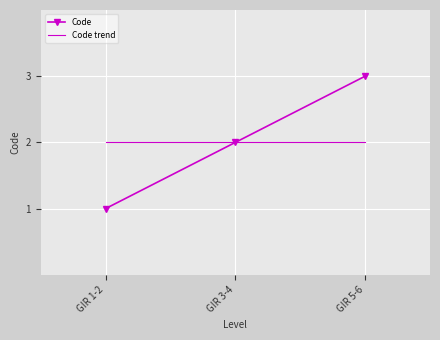

What is the minimum value shown in the chart?

1